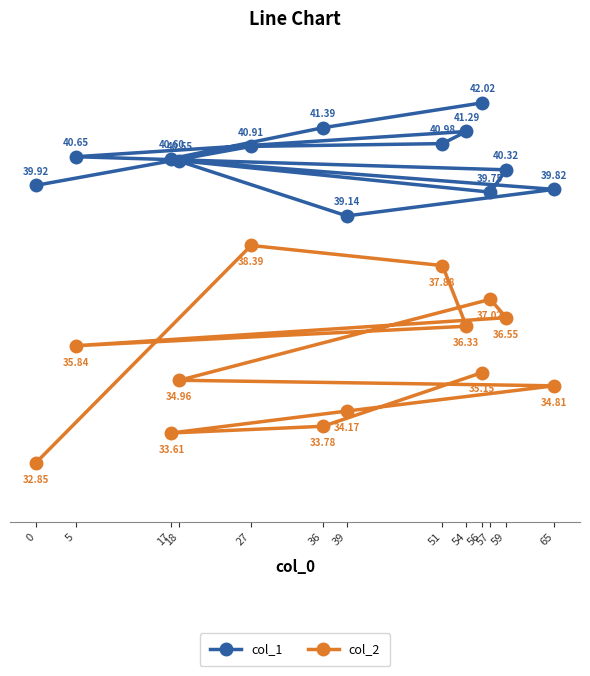

Which has a higher value, 36 or 57?

36